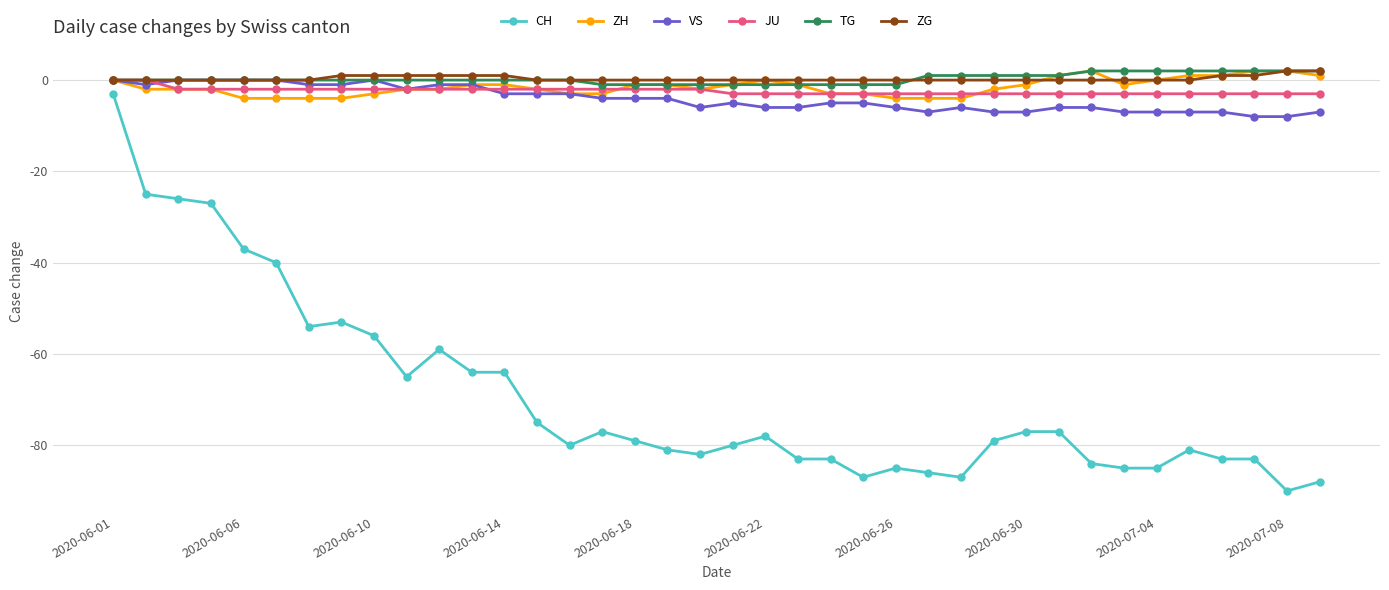

At how many categories does at least one series exceed -48?

38